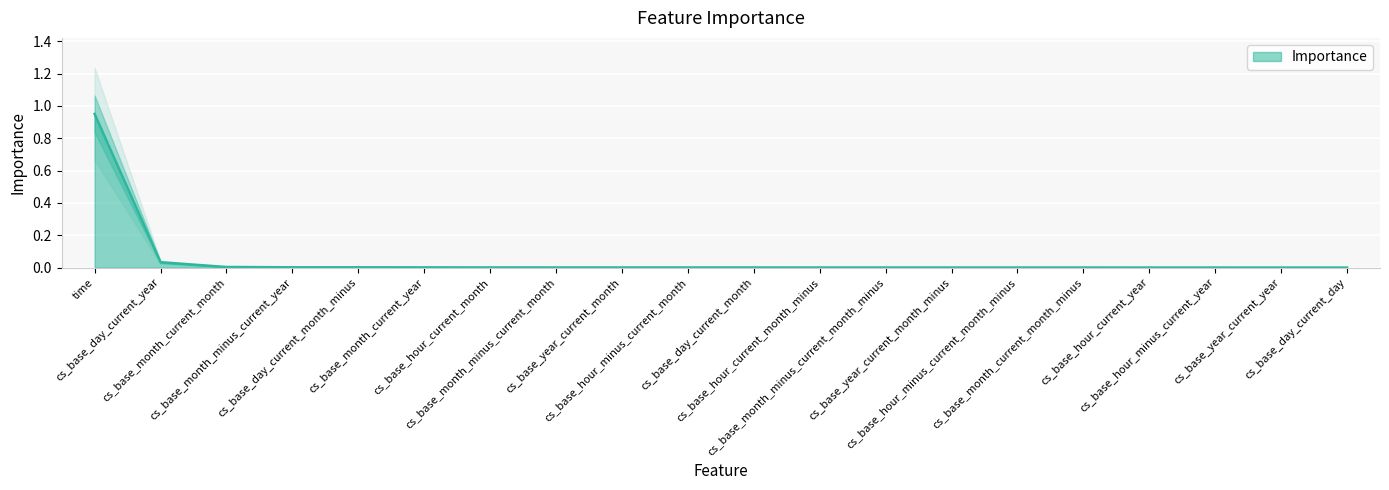

Reading left to right, what are all the values shown in this chart?

1.0	0.0	0.0	0.0	0.0	0.0	0.0	0.0	0.0	0.0	0.0	0.0	0.0	0.0	0.0	0.0	0.0	0.0	0.0	0.0